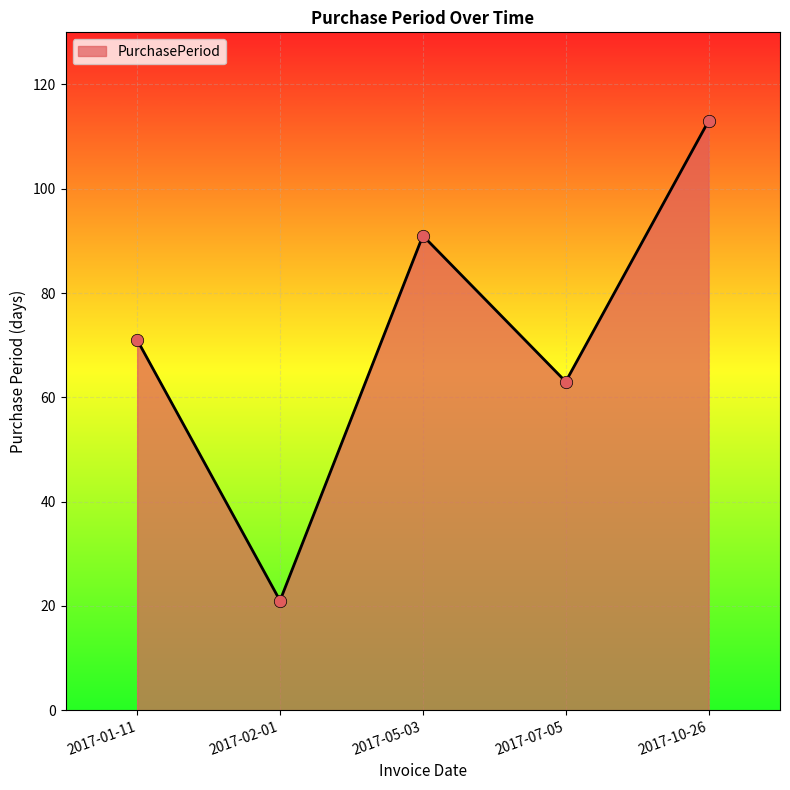

Between 2017-02-01 and 2017-01-11, which is larger?

2017-01-11